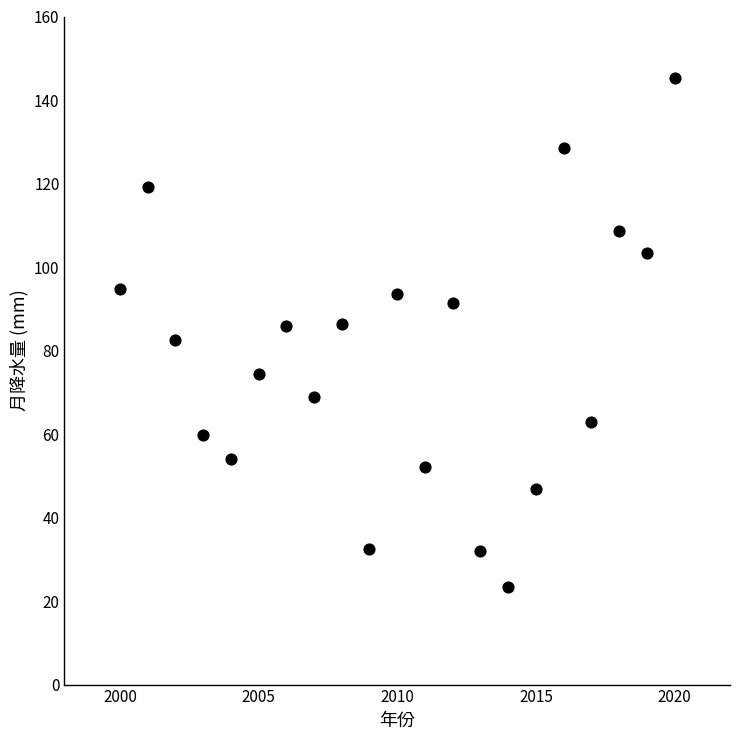

What is the range of Y values (max minus min)?

122.0